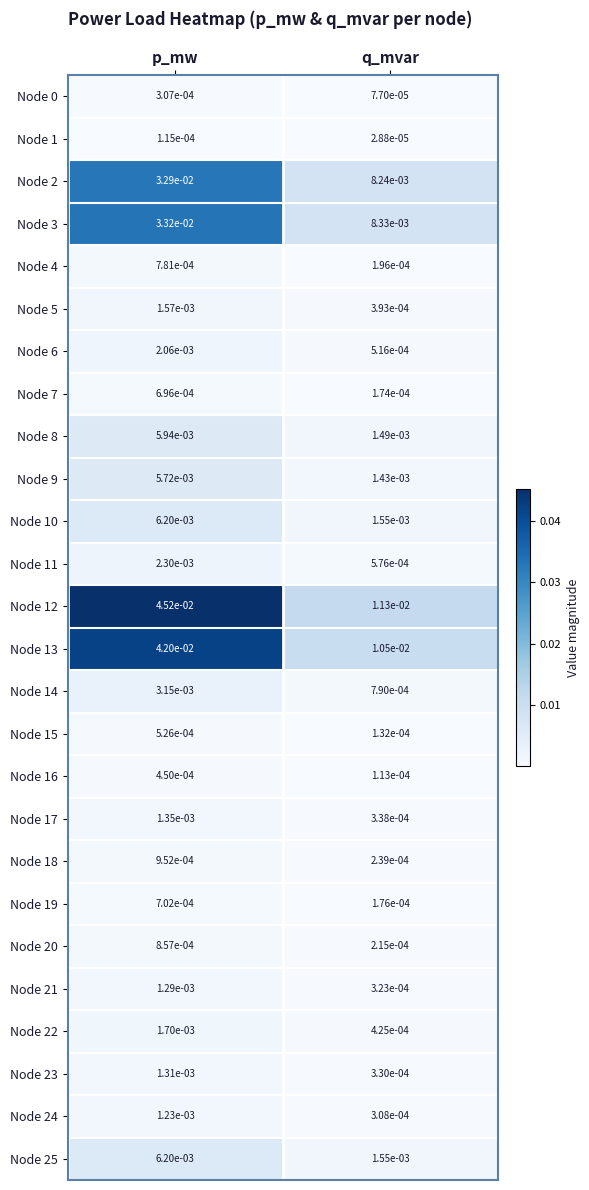

How many categories are shown in the chart?

2